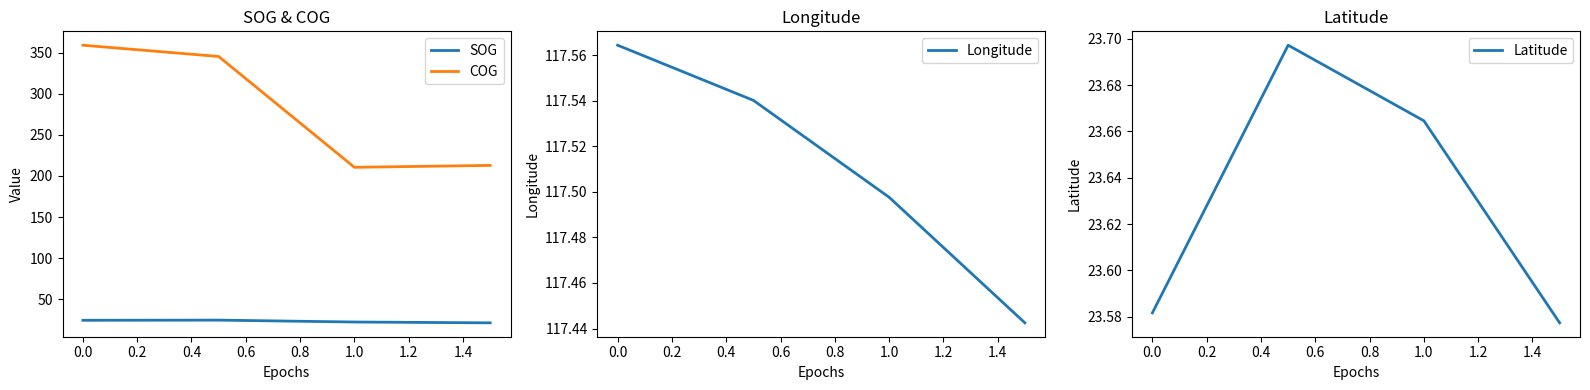

What is the lowest value of the SOG series?

21.3